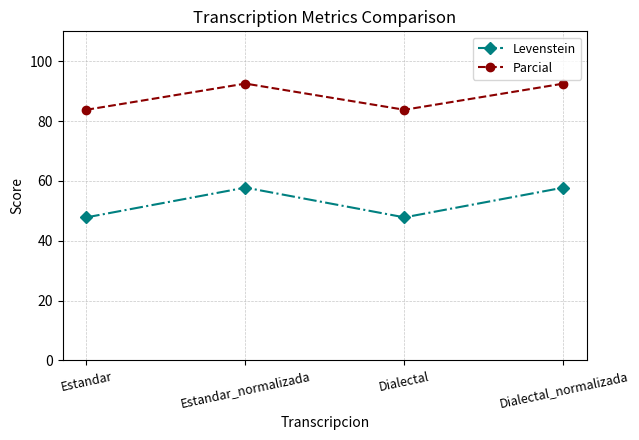

True or false: Parcial and Levenstein cross at least once.

False